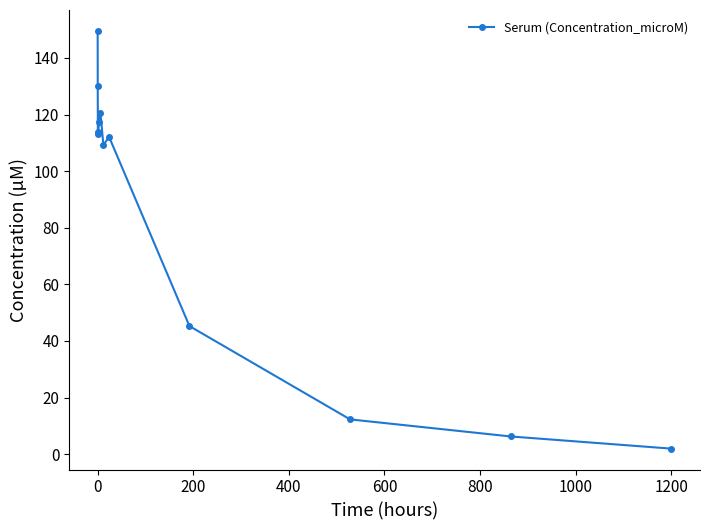

What is the average value?

86.0